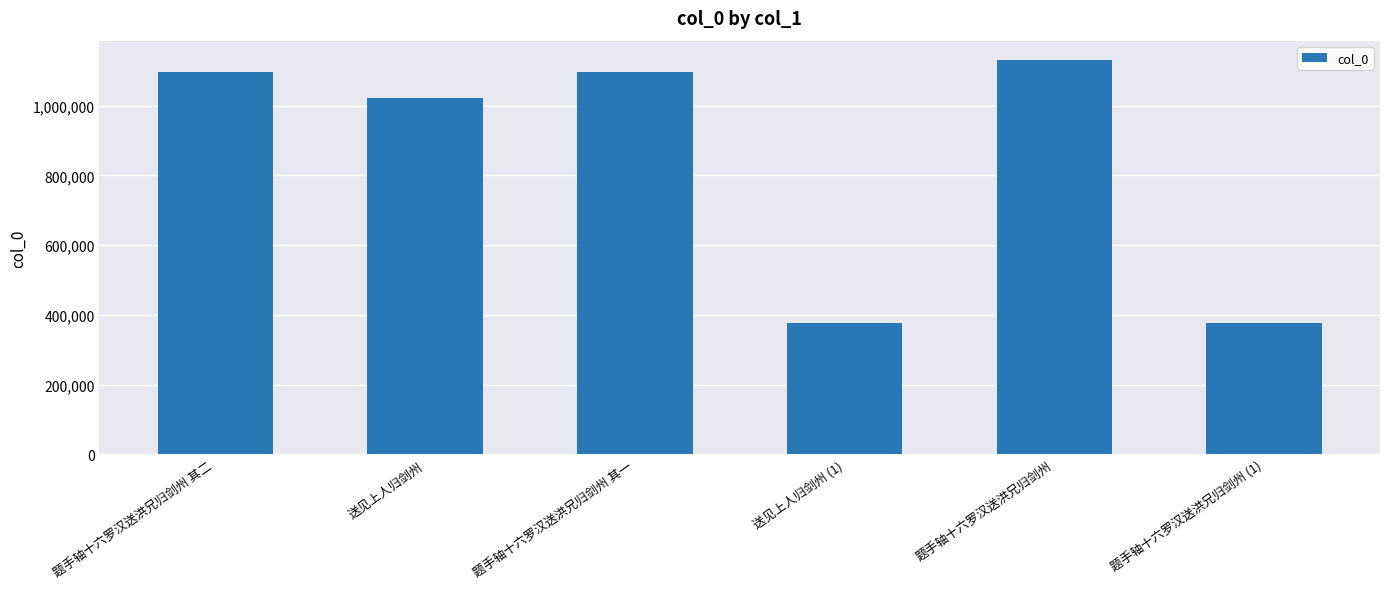

Which has a higher value, 送见上人归剑州 (1) or 题手轴十六罗汉送洪兄归剑州?

题手轴十六罗汉送洪兄归剑州